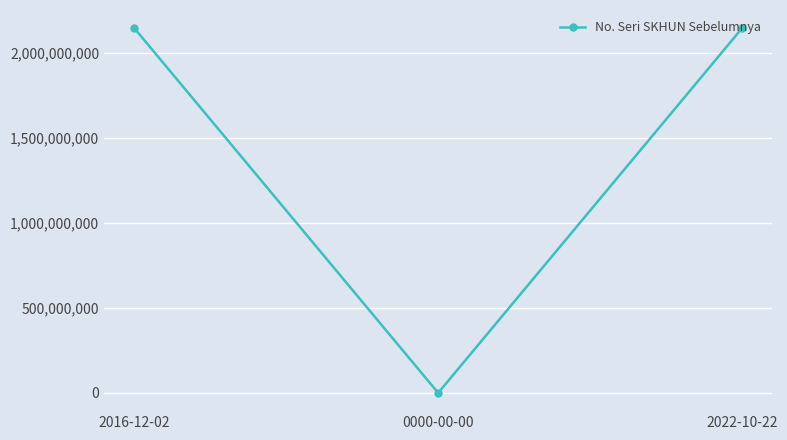

What is the change in value from 2016-12-02 to 0000-00-00?

-2147483647